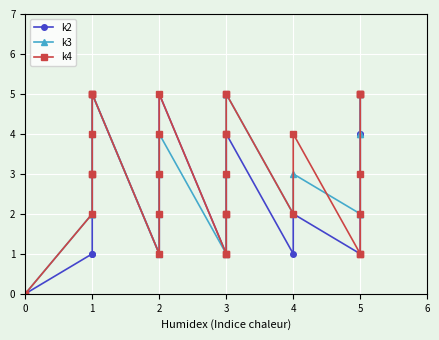

True or false: k2 and k4 intersect in this chart.

False